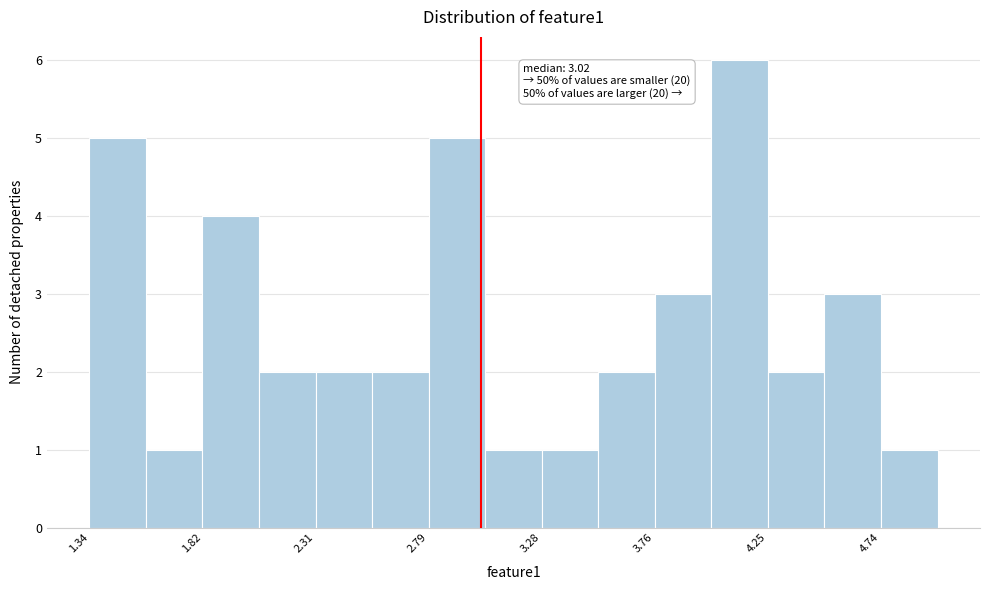

Over which range of the x-axis is the bar tallest?

4.00 to 4.25